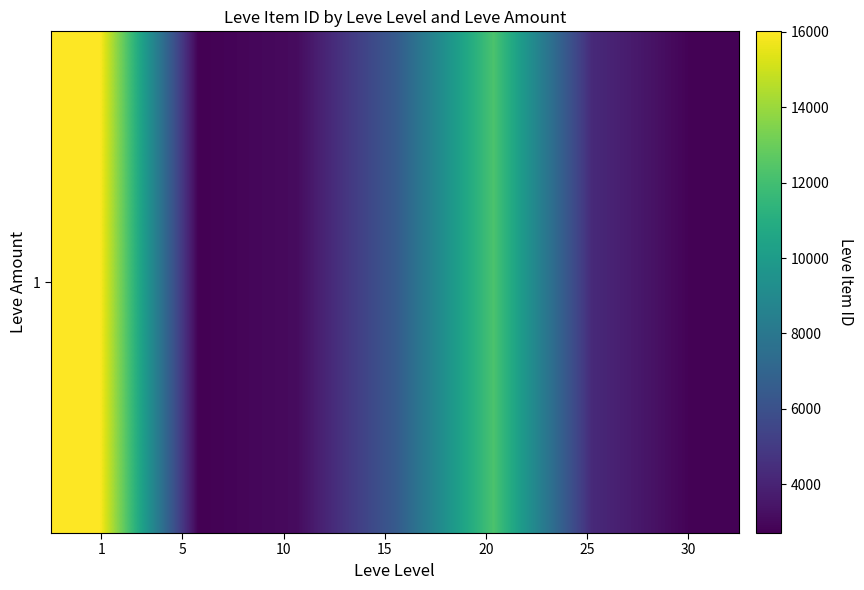

What is the sum of the values at 25 and 5?

6981.1